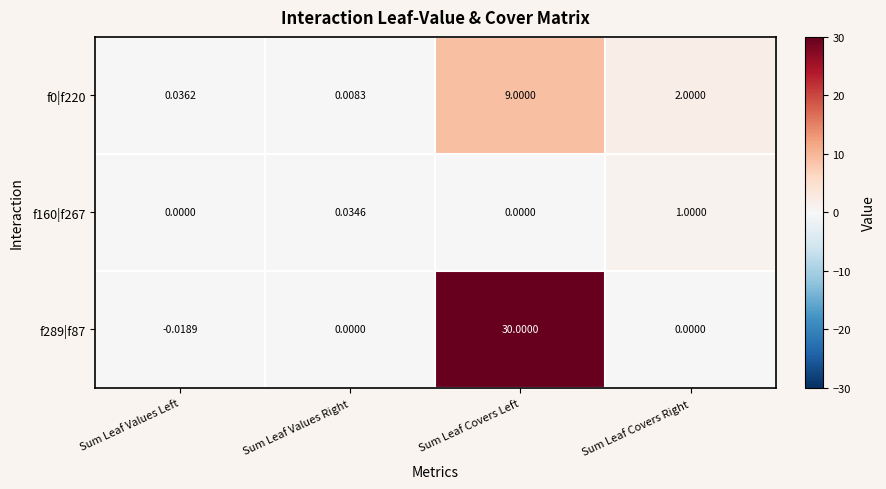

Which label corresponds to the smallest value in the chart?

Sum Leaf Values Left